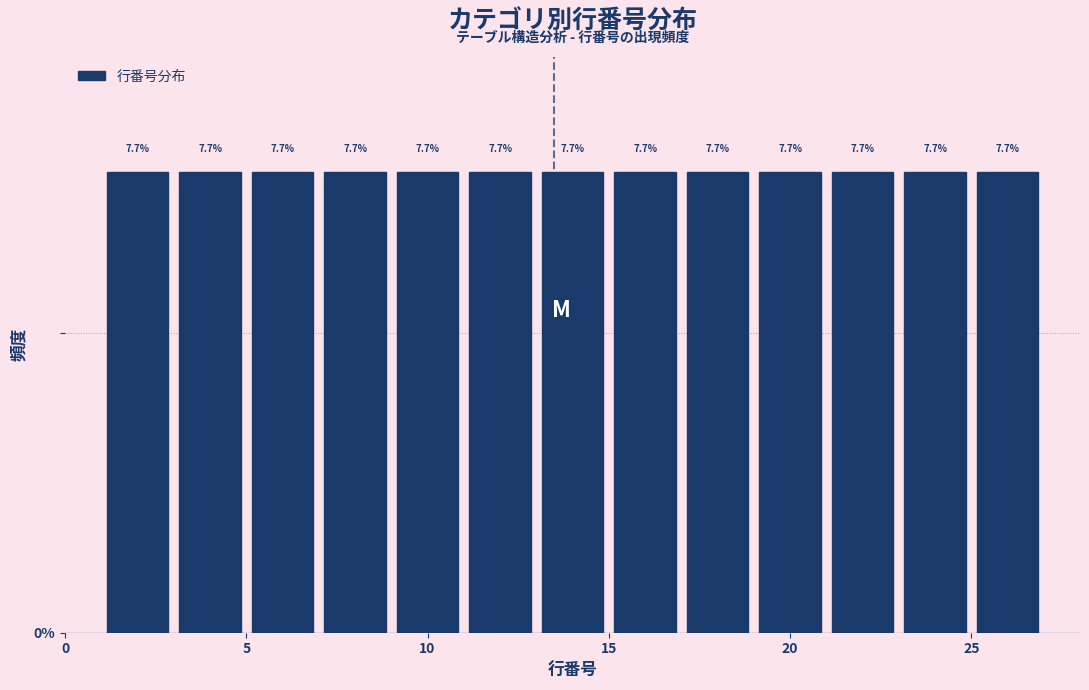

Reading left to right, list every bar in this chart as the range it spans on the x-axis followed by its height.

1 to 3: 7.7
3 to 5: 7.7
5 to 7: 7.7
7 to 9: 7.7
9 to 11: 7.7
11 to 13: 7.7
13 to 15: 7.7
15 to 17: 7.7
17 to 19: 7.7
19 to 21: 7.7
21 to 23: 7.7
23 to 25: 7.7
25 to 27: 7.7